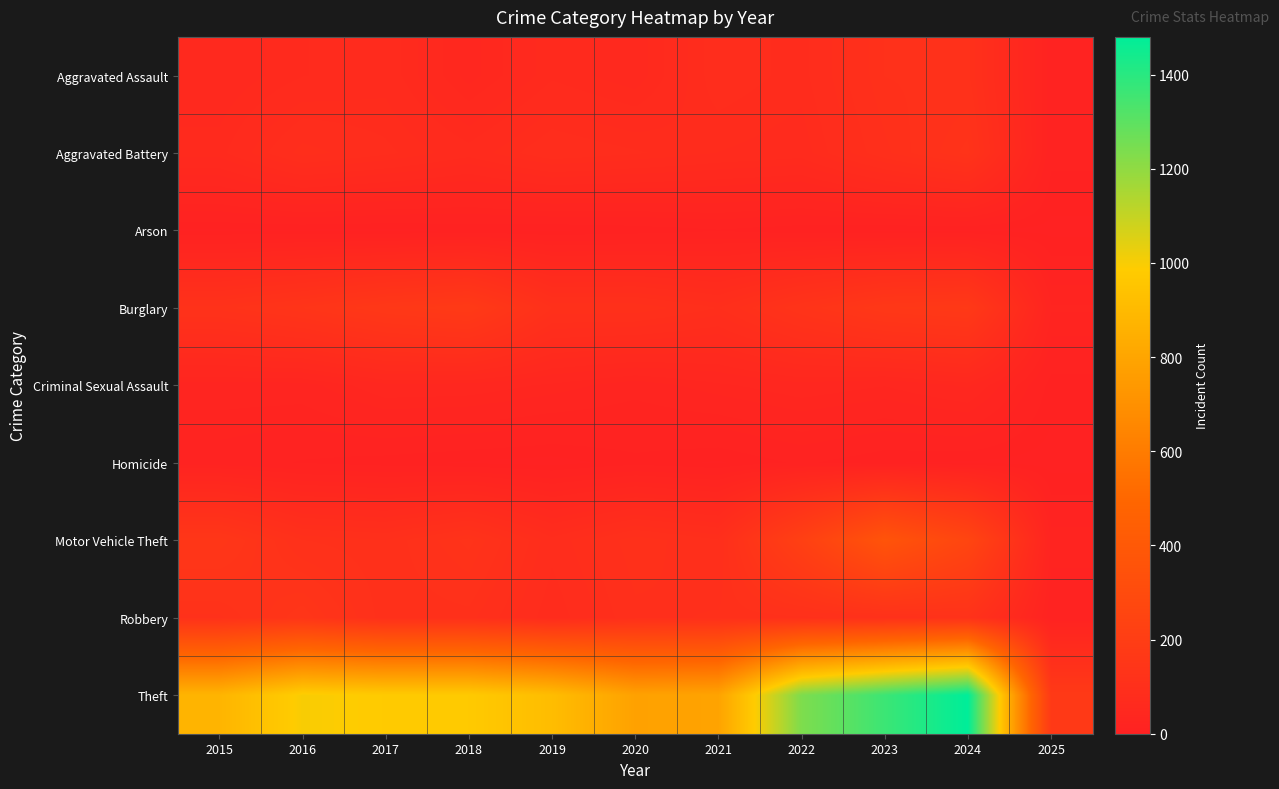

Which series changed the most between 2016 and 2018?

Burglary